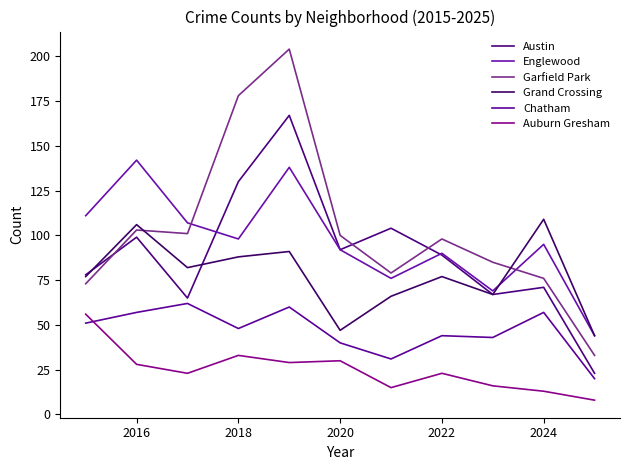

Rank the series by their maximum value, from highest to lowest.

Garfield Park, Austin, Englewood, Grand Crossing, Chatham, Auburn Gresham